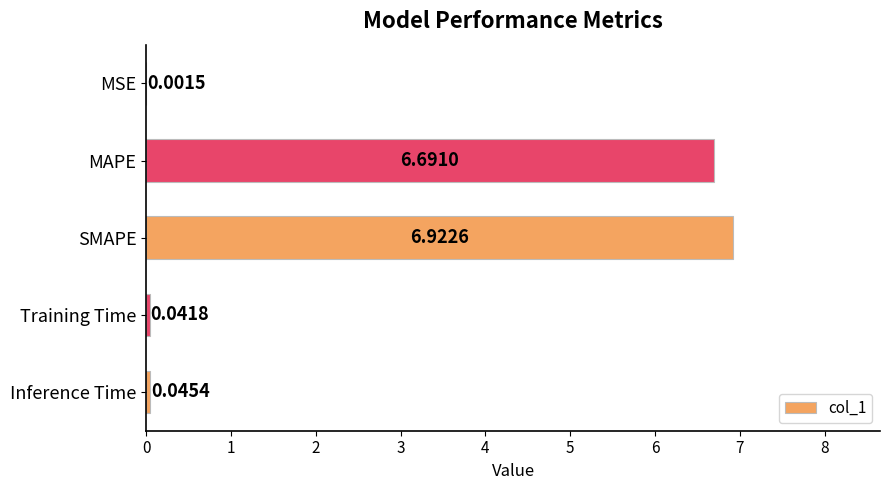

What is the sum of the values at Inference Time and MAPE?

6.7